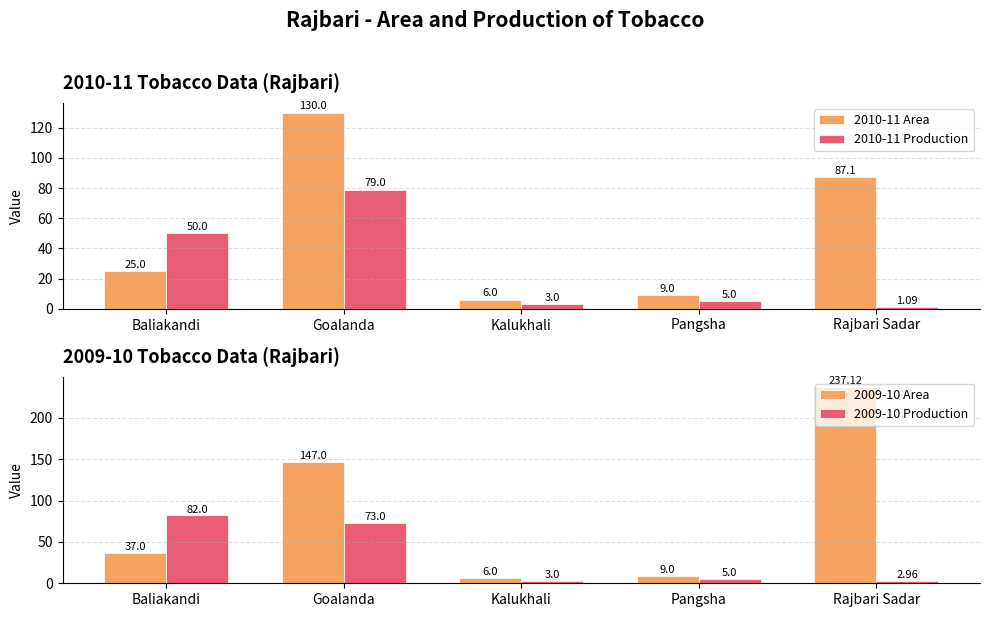

Reading left to right, extract all data points from this chart.

2010-11 Area: 25.0	130.0	6.0	9.0	87.1
2010-11 Production: 50.0	79.0	3.0	5.0	1.1
2009-10 Area: 37.0	147.0	6.0	9.0	237.1
2009-10 Production: 82.0	73.0	3.0	5.0	3.0